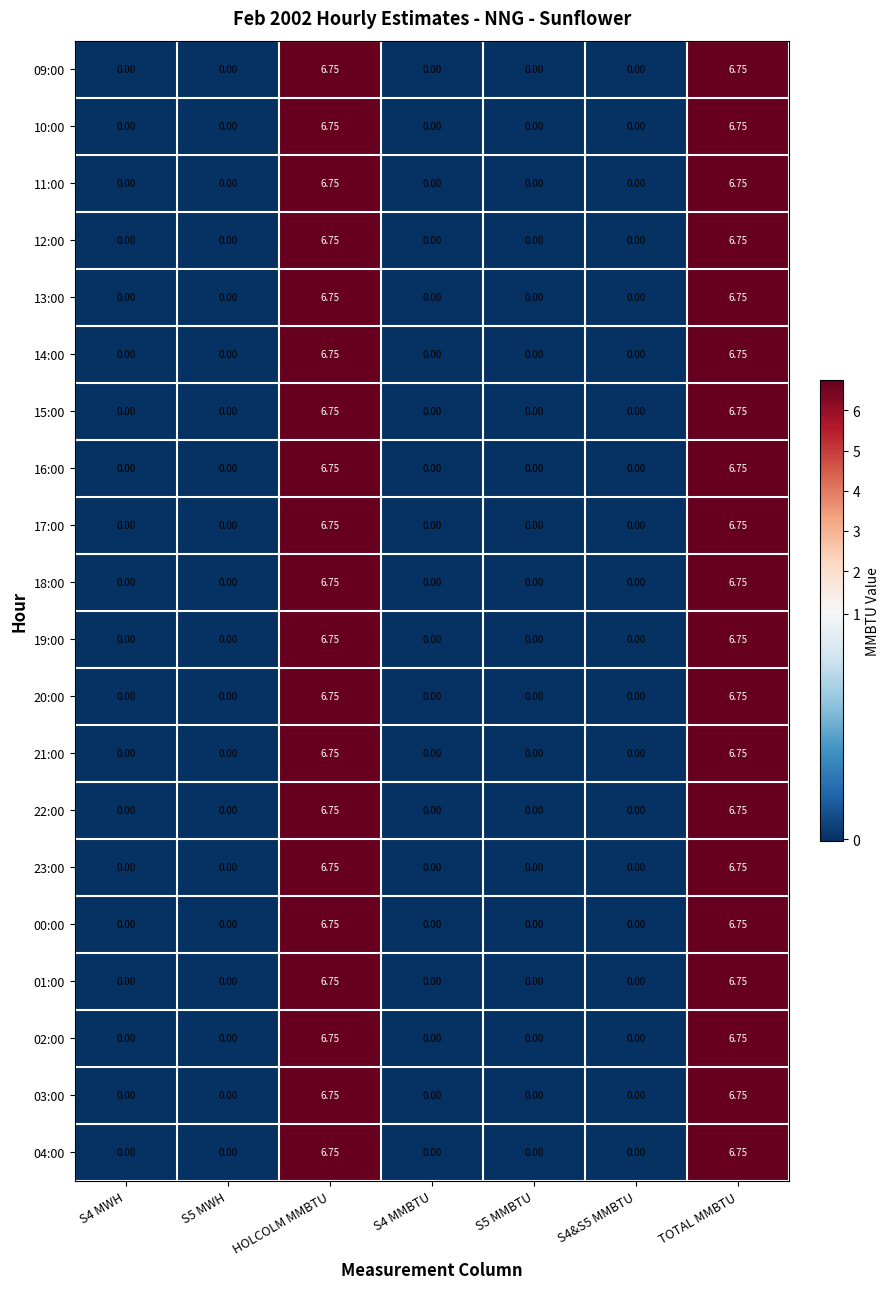

Is the value of 11:00 at TOTAL MMBTU greater than the value of 10:00 at S5 MMBTU?

Yes